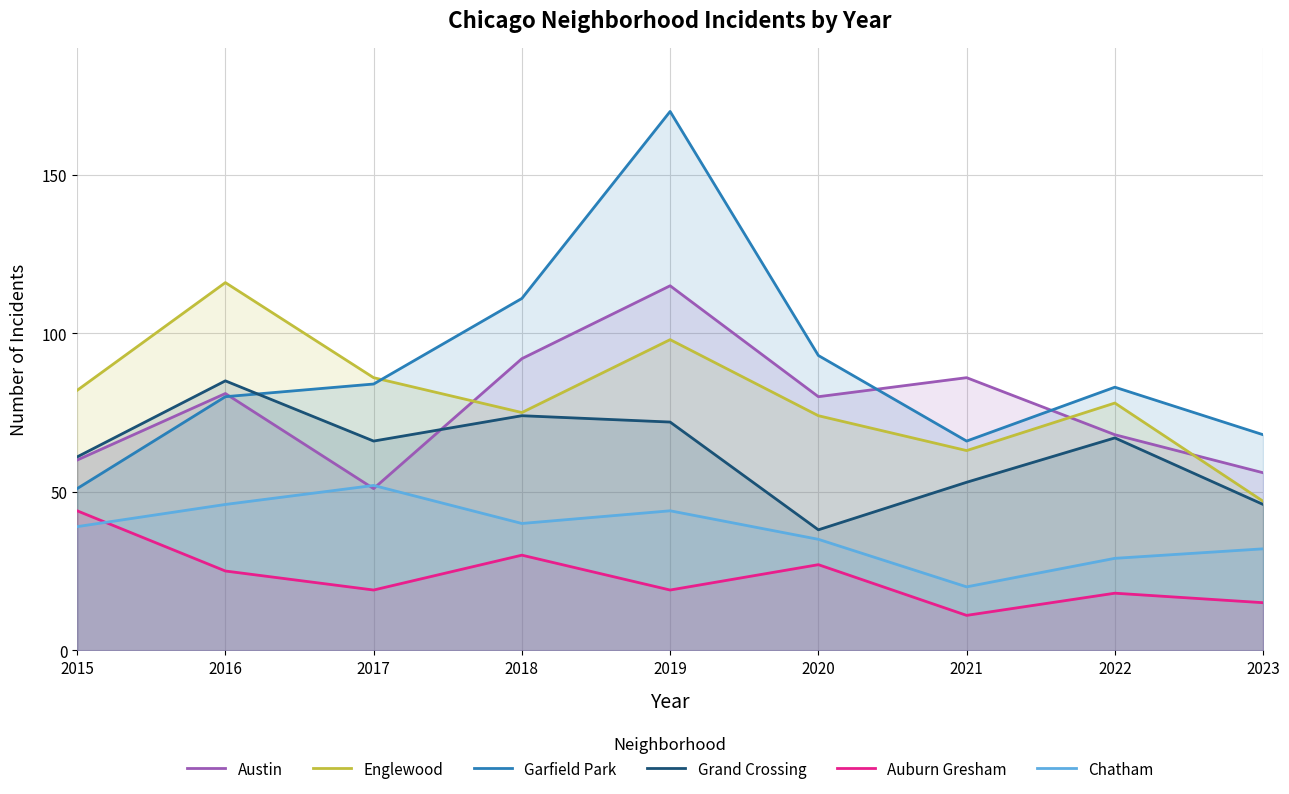

Rank the categories by Auburn Gresham value from lowest to highest.

2021, 2023, 2022, 2017, 2019, 2016, 2020, 2018, 2015